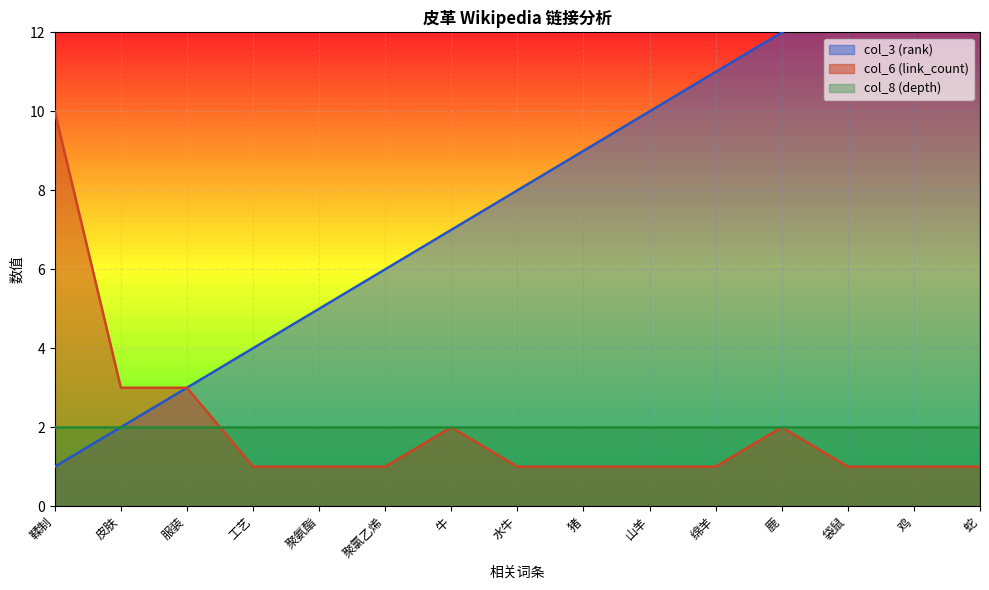

Which series has the largest total across all categories?

col_3 (rank)